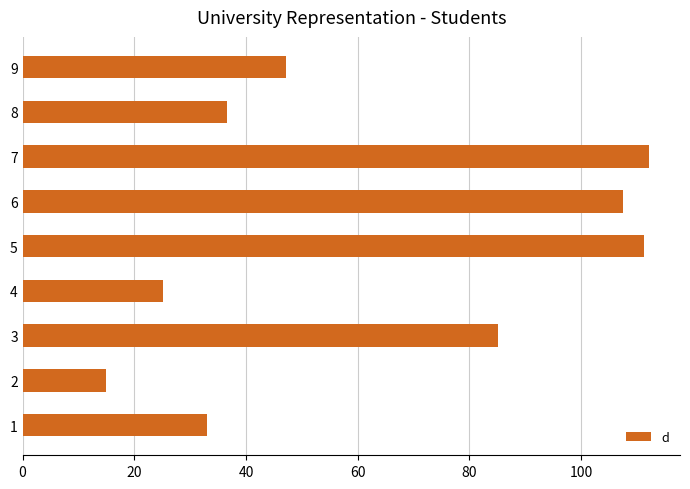

What is the average value?

63.7